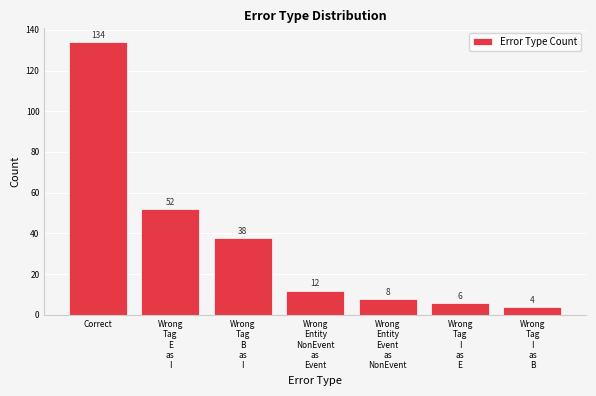

What position from the left is Correct?

1